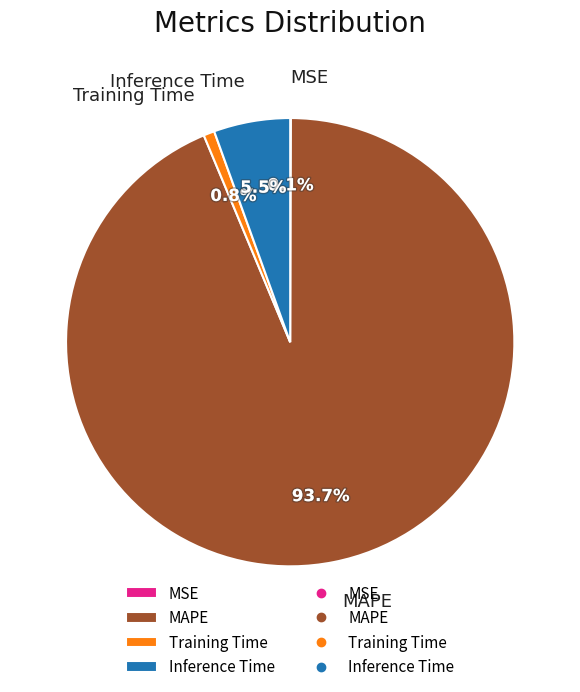

Which slice is the largest?

MAPE